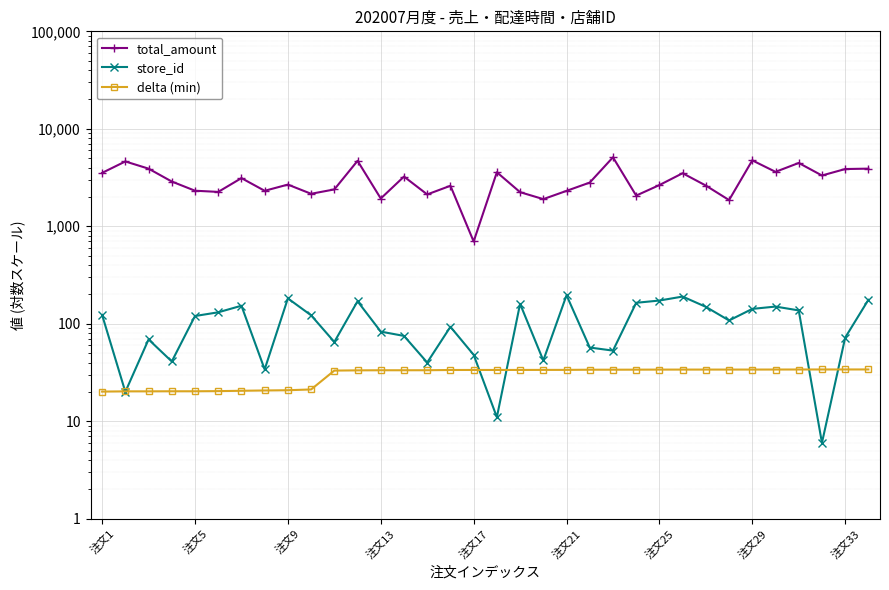

The value of store_id at 13 is 75.0. True or false?

True